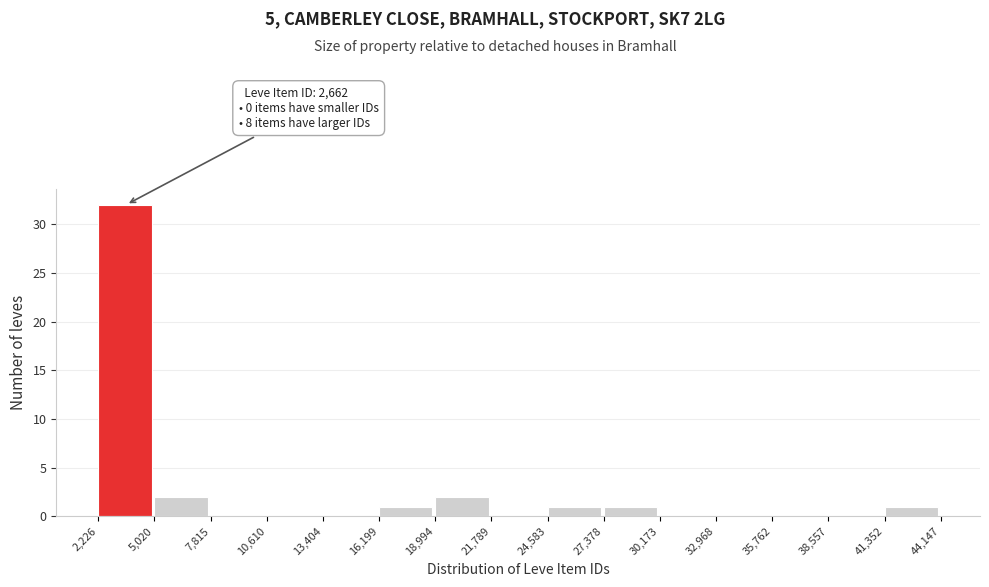

Which range on the x-axis has the tallest bar?

2,226 to 5,020